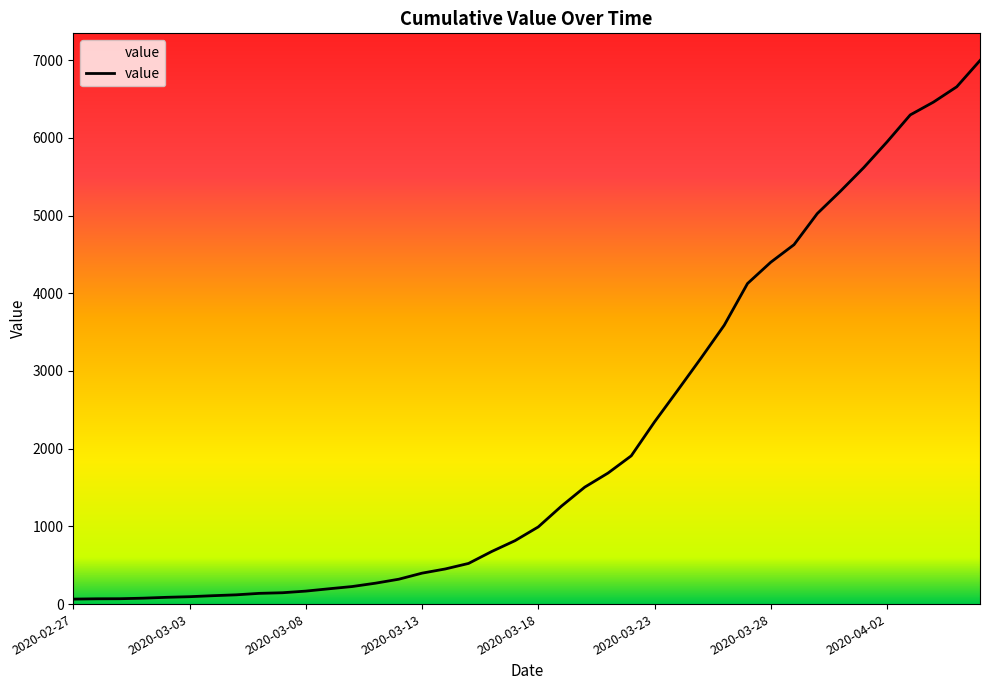

What is the difference between the maximum and minimum values?

6931